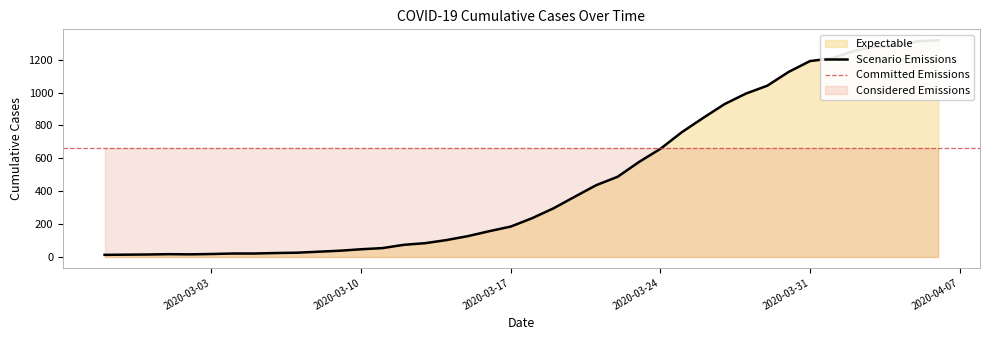

True or false: the data shows 633 at 2020-04-01.

False